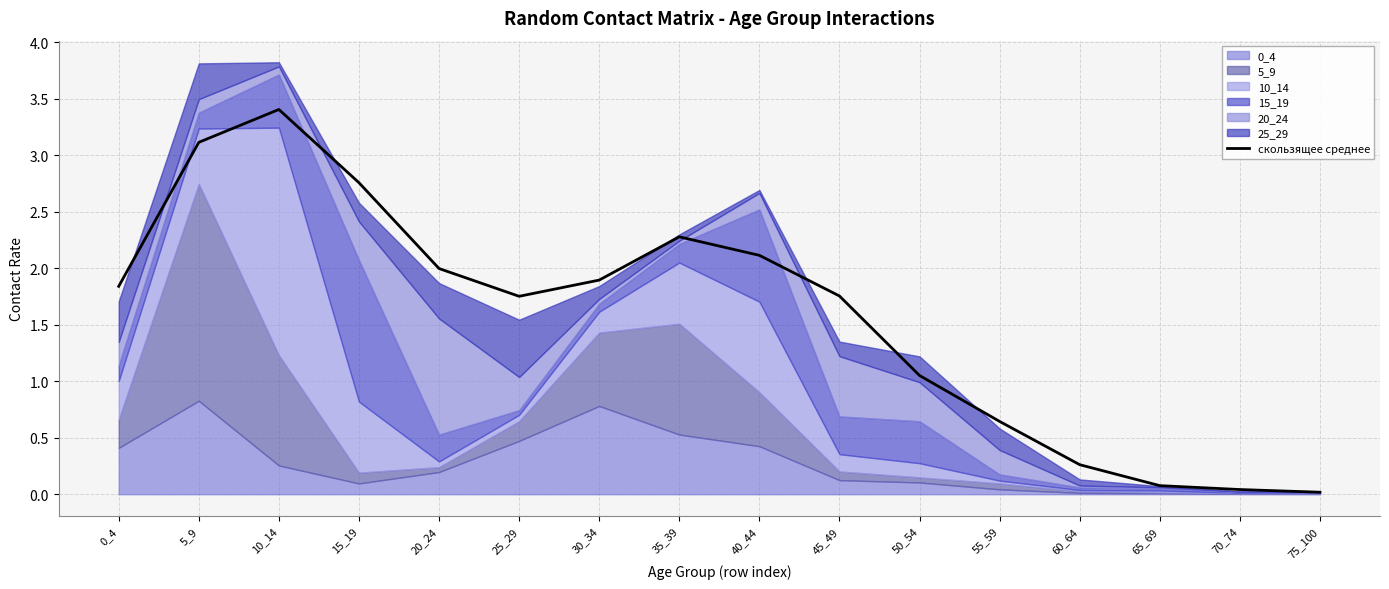

List the labels in order of value, smallest first.

75_100, 70_74, 65_69, 60_64, 55_59, 50_54, 25_29, 45_49, 0_4, 30_34, 20_24, 40_44, 35_39, 15_19, 5_9, 10_14